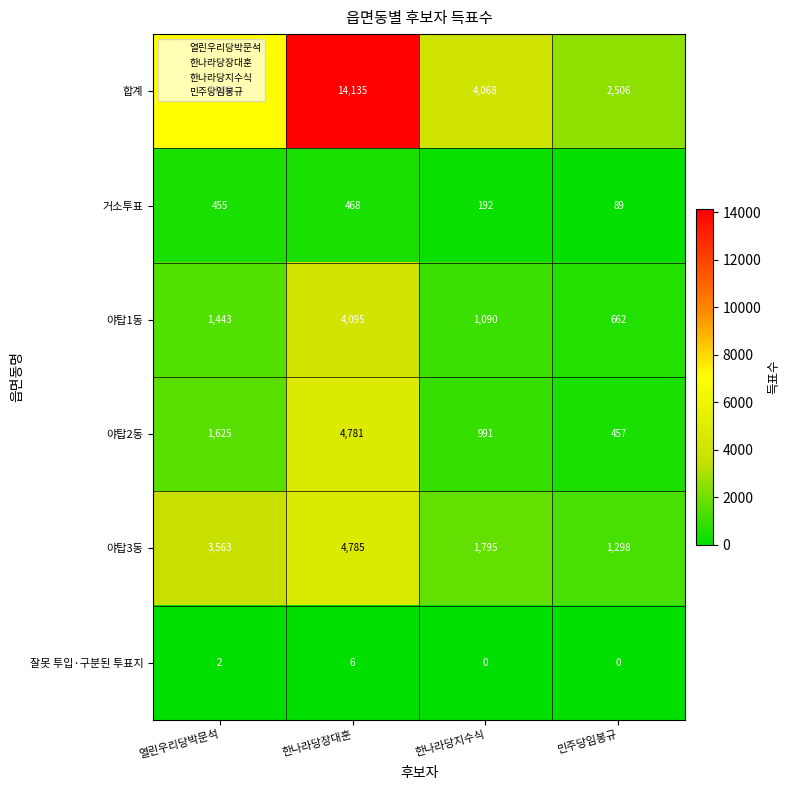

Which series changed the most between 열린우리당박문석 and 한나라당지수식?

합계